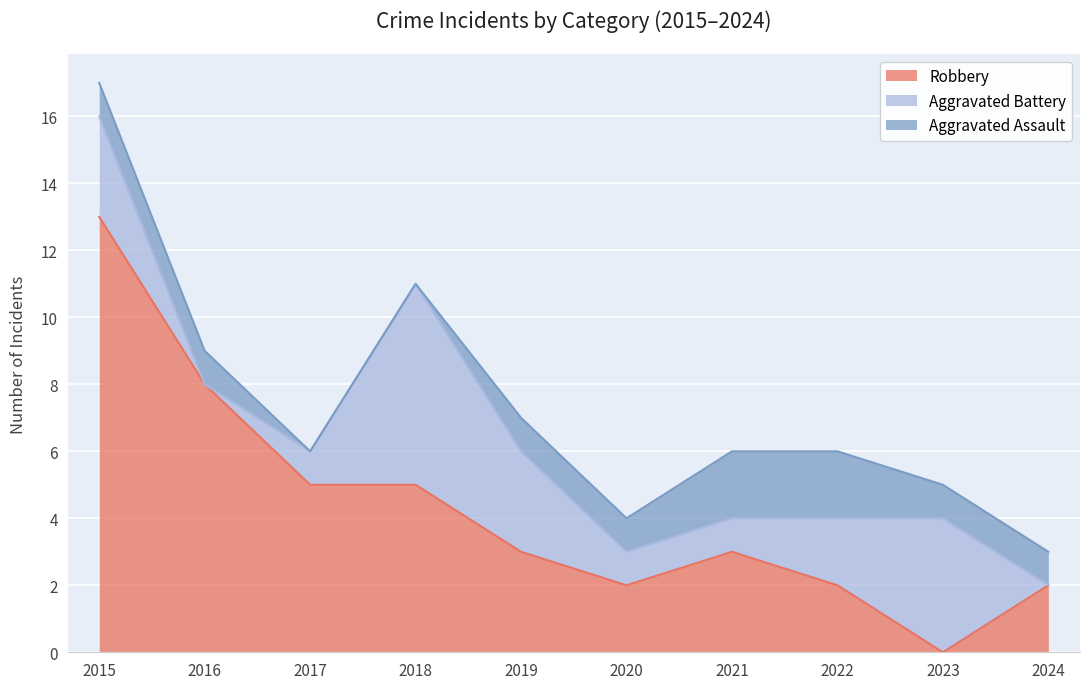

The Aggravated Battery series shows 1 at 2017. True or false?

False